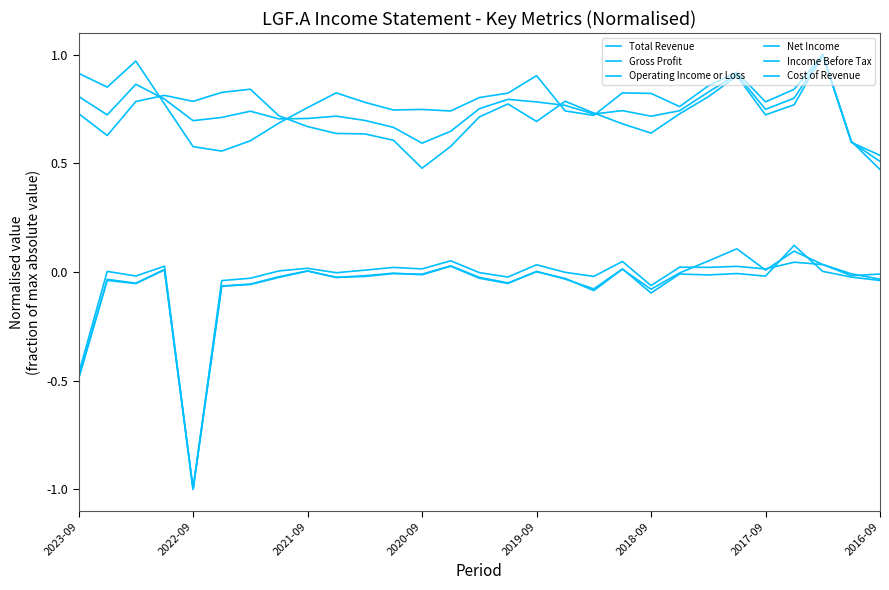

How many lines are shown in the chart?

6